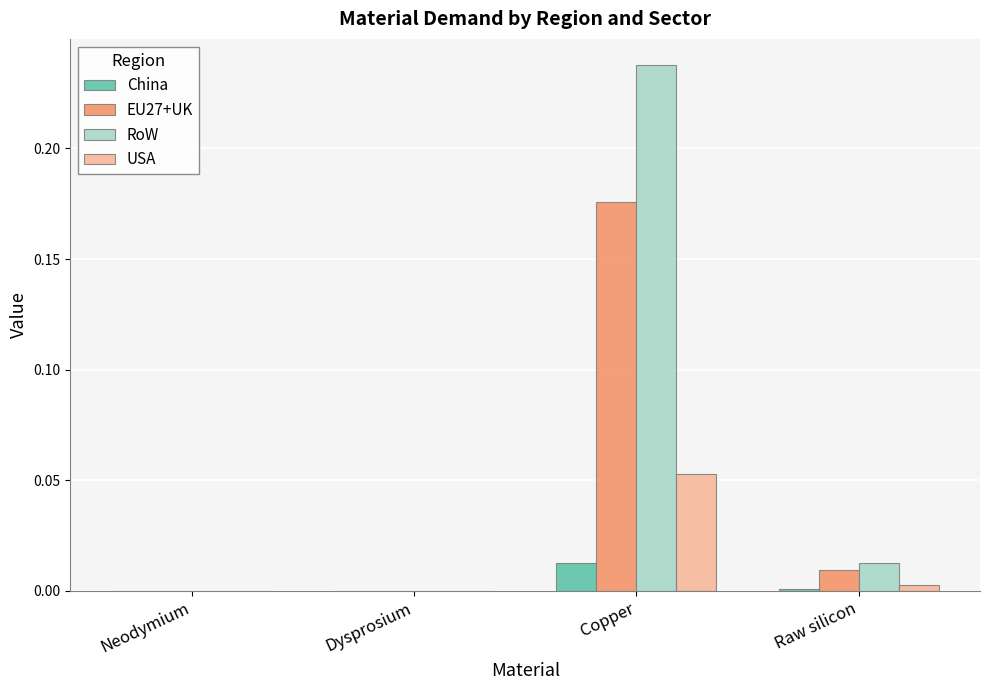

What are all the series names shown in the legend?

China, EU27+UK, RoW, USA